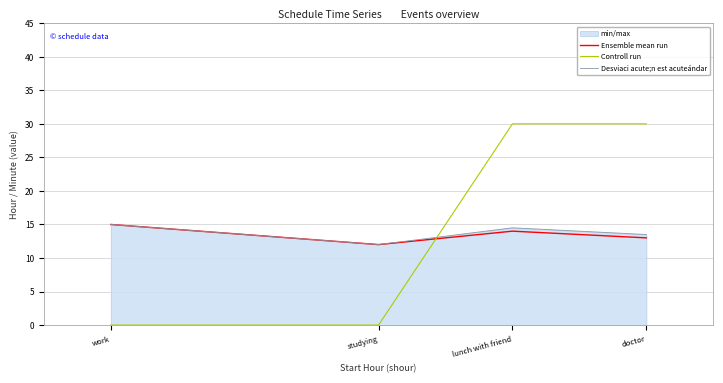

In Desviaci acute;n est acuteándar, how many points are lower than both neighbors (excluding endpoints)?

1